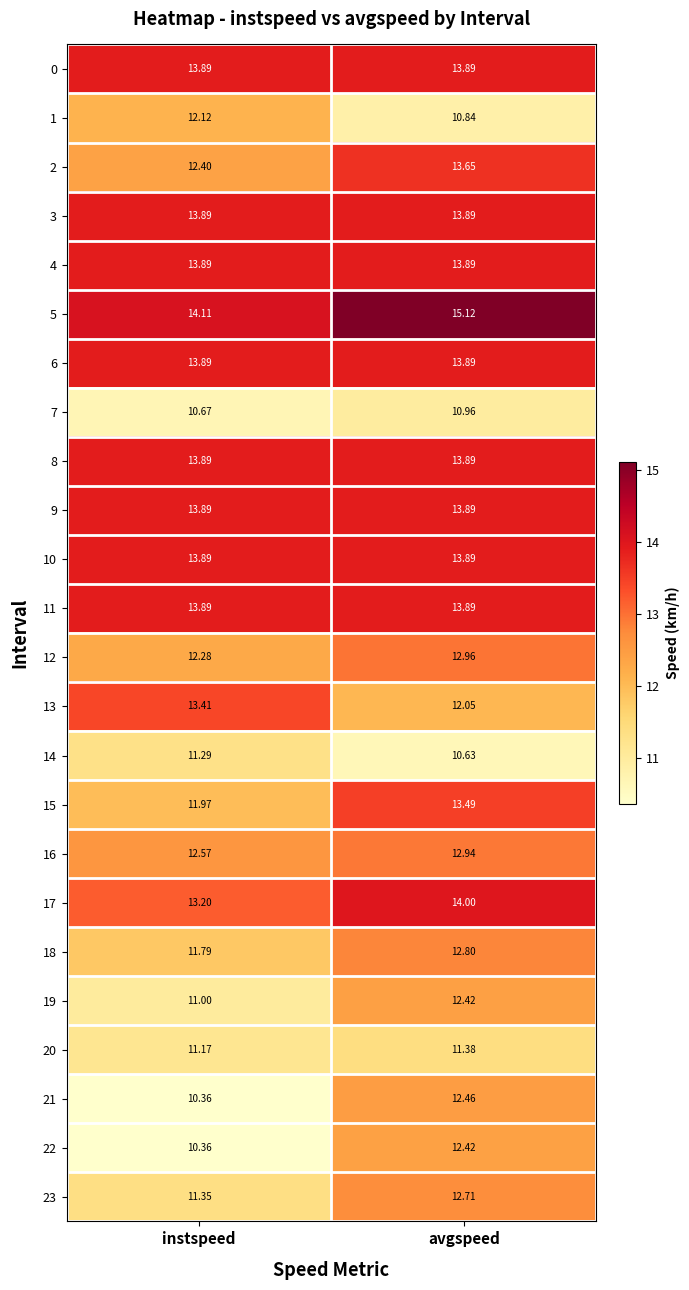

Rank the categories by 18 value from lowest to highest.

instspeed, avgspeed